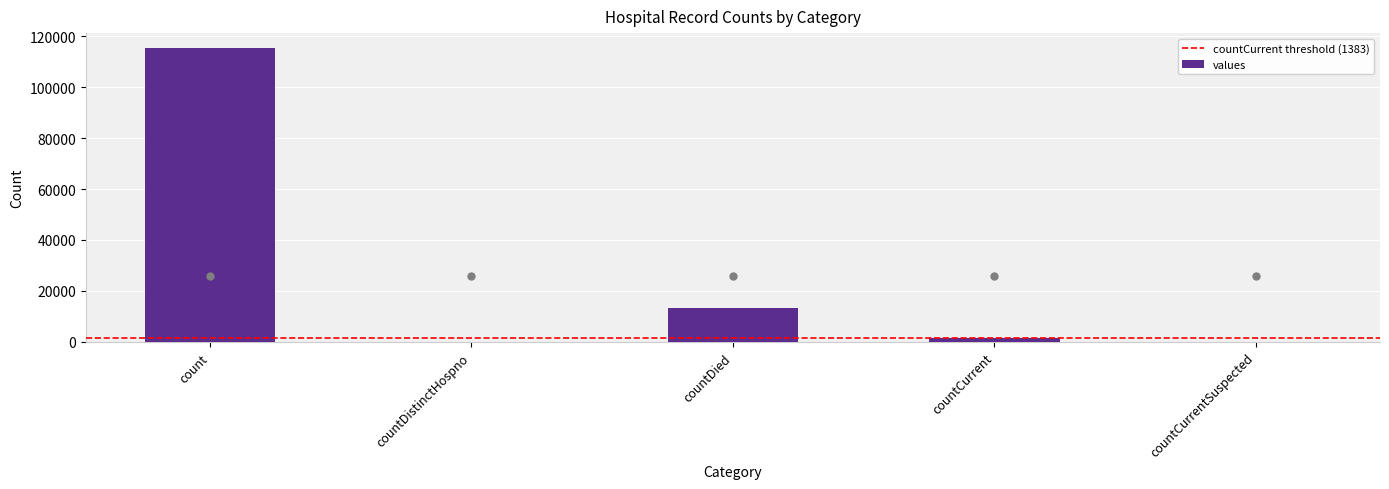

Which category has the highest value across all series?

count